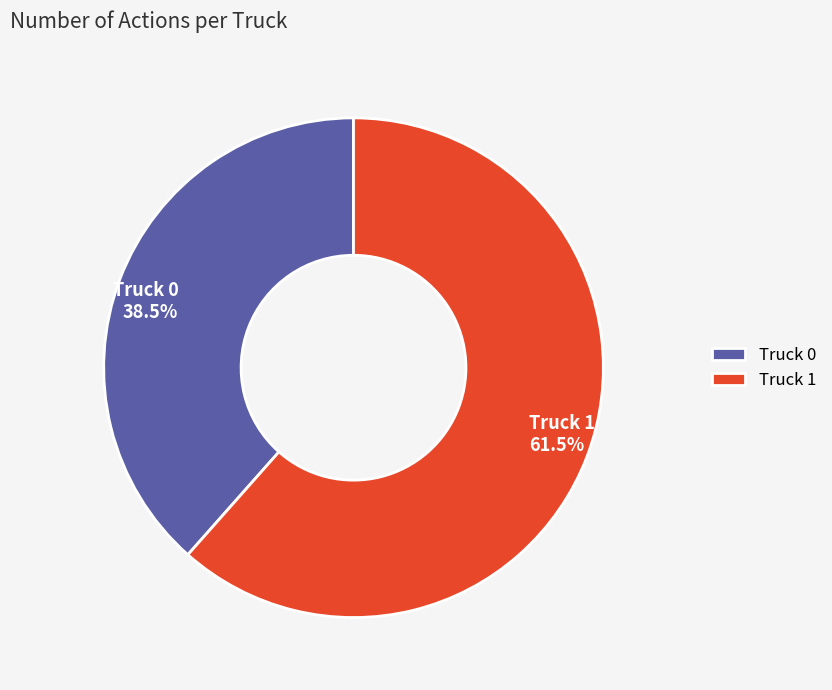

Approximately how many times larger is the value at Truck 0 compared to Truck 1?

0.6